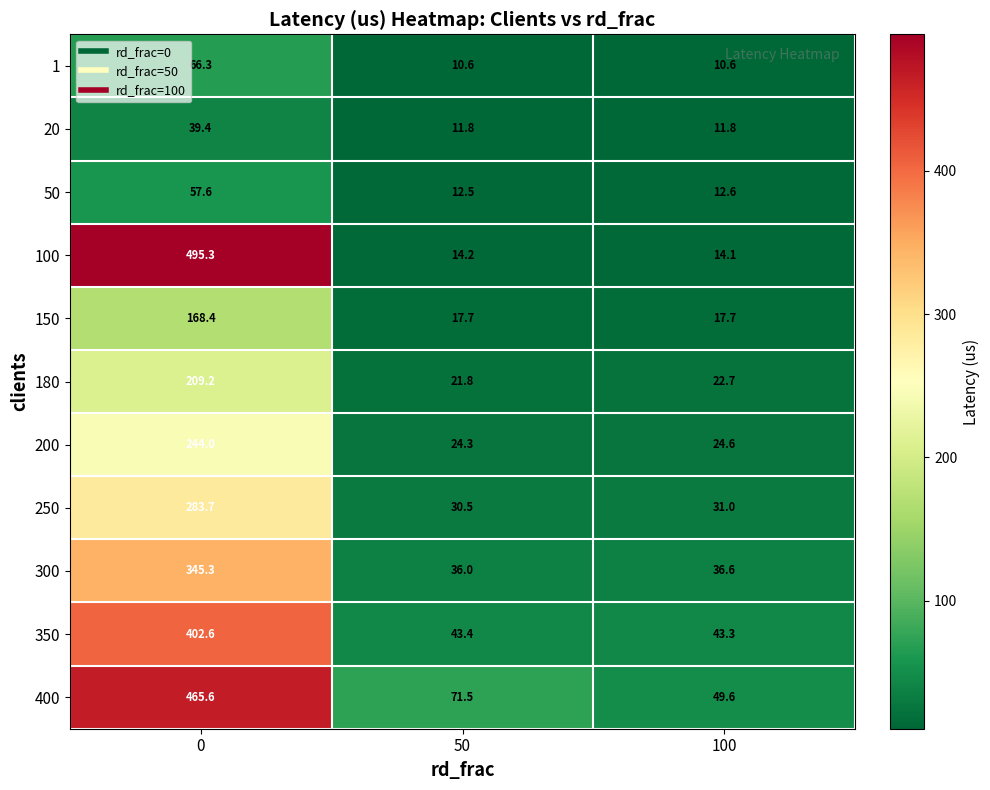

What is the total value across all series at 50?

294.3